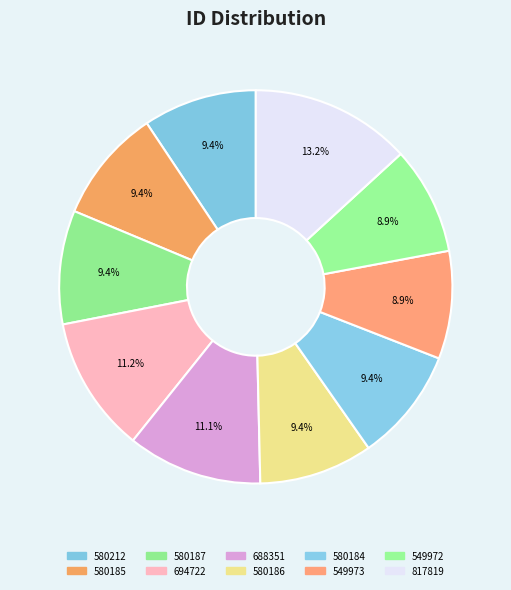

Count the number of slices in the pie.

10